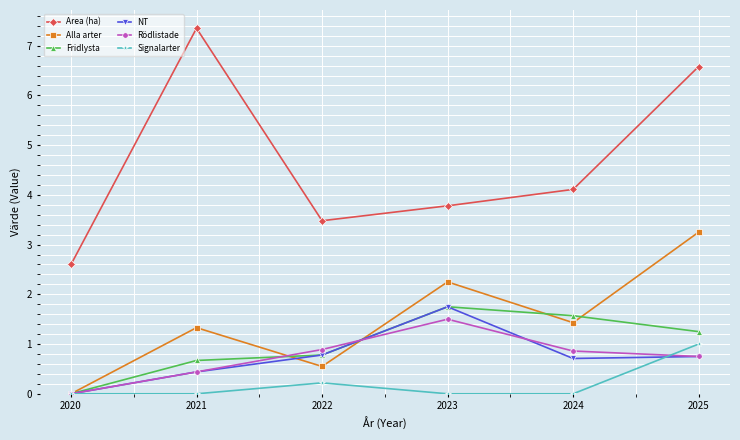

Is it true that NT equals 0.4 at 2022?

False